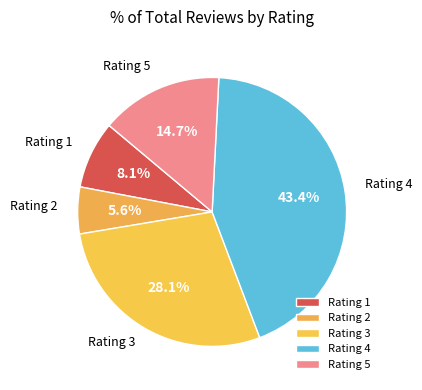

What is the total percentage of Rating 5 and Rating 1?

22.8%